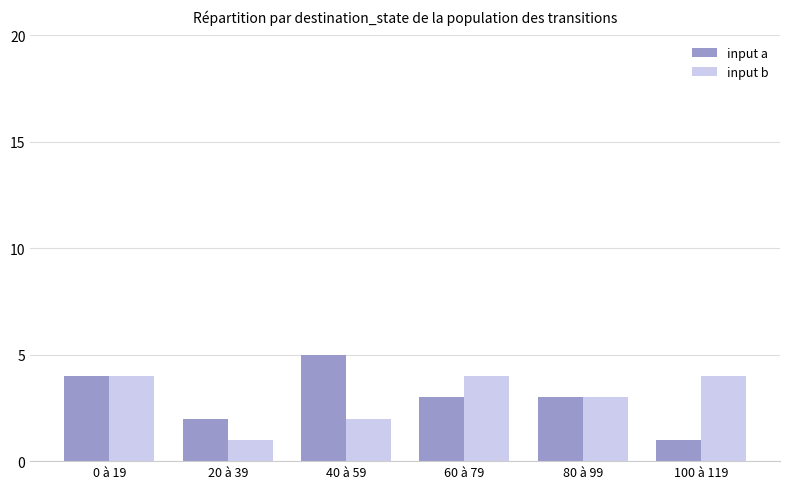

Which series changed the most between 20 à 39 and 80 à 99?

input b